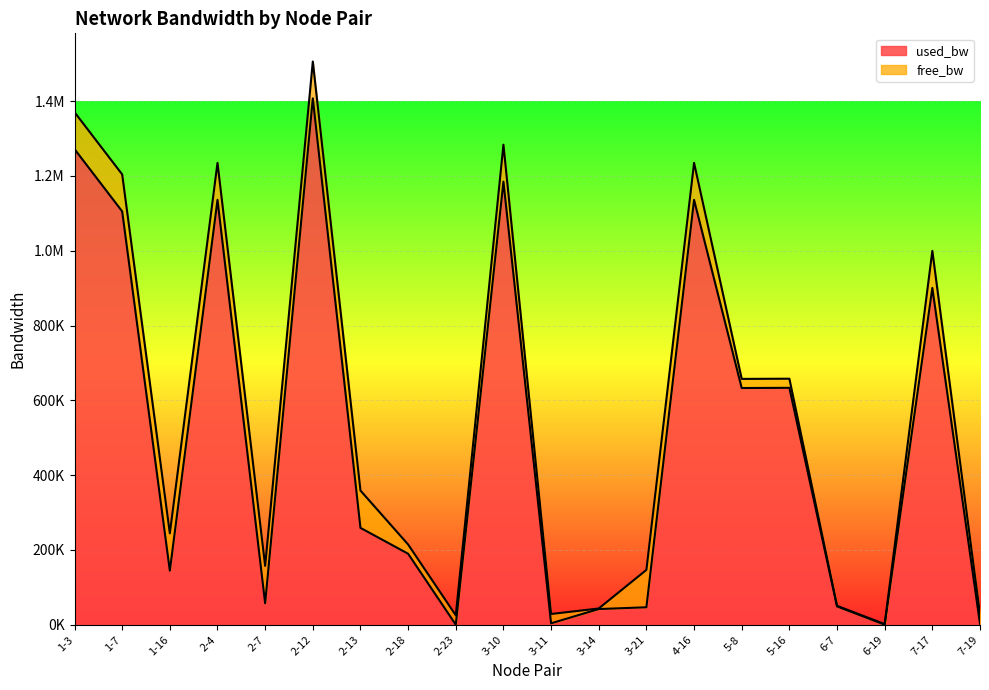

Rank the categories by value from highest to lowest.

2-12, 1-3, 3-10, 4-16, 2-4, 1-7, 7-17, 5-16, 5-8, 2-13, 2-18, 1-16, 2-7, 6-7, 3-21, 3-14, 3-11, 7-19, 6-19, 2-23